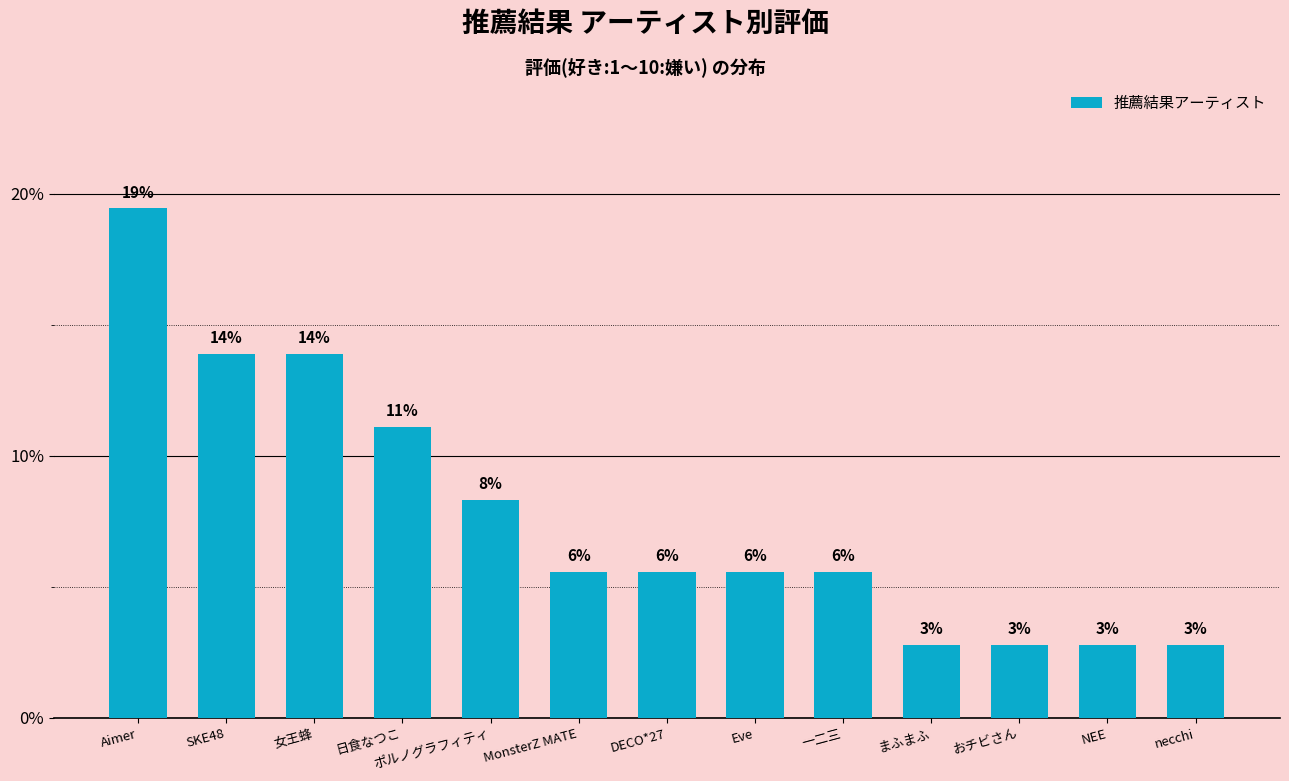

Does the chart contain any negative values?

No